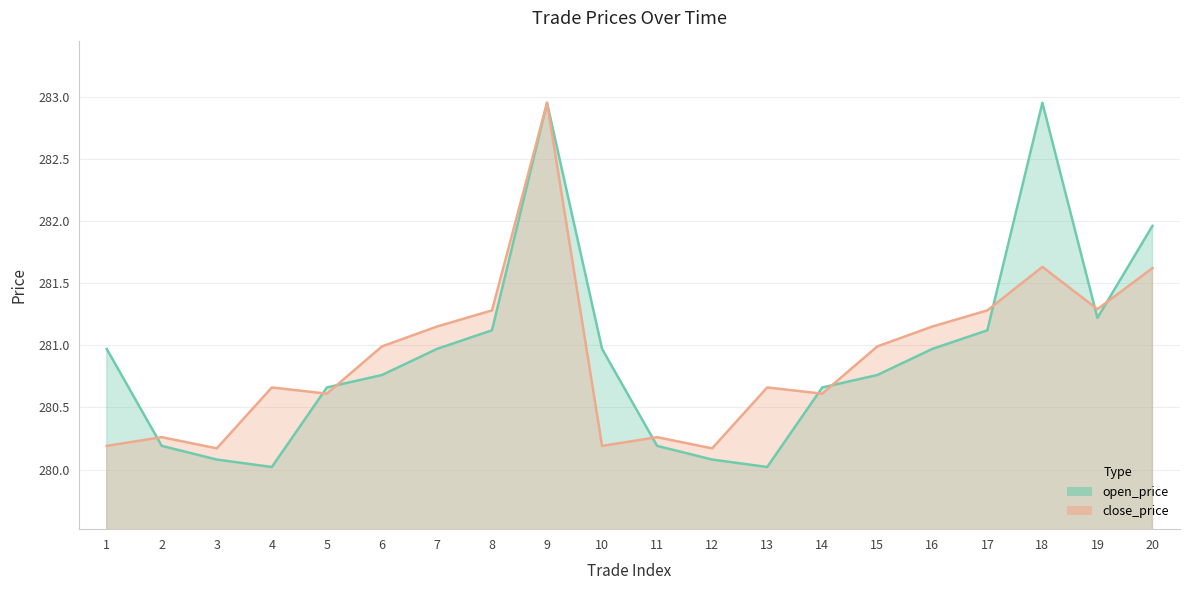

Reading right to left, list all the values displayed in this chart.

open_price: 282.0	281.2	282.9	281.1	281.0	280.8	280.7	280.0	280.1	280.2	281.0	282.9	281.1	281.0	280.8	280.7	280.0	280.1	280.2	281.0
close_price: 281.6	281.3	281.6	281.3	281.1	281.0	280.6	280.7	280.2	280.3	280.2	282.9	281.3	281.1	281.0	280.6	280.7	280.2	280.3	280.2